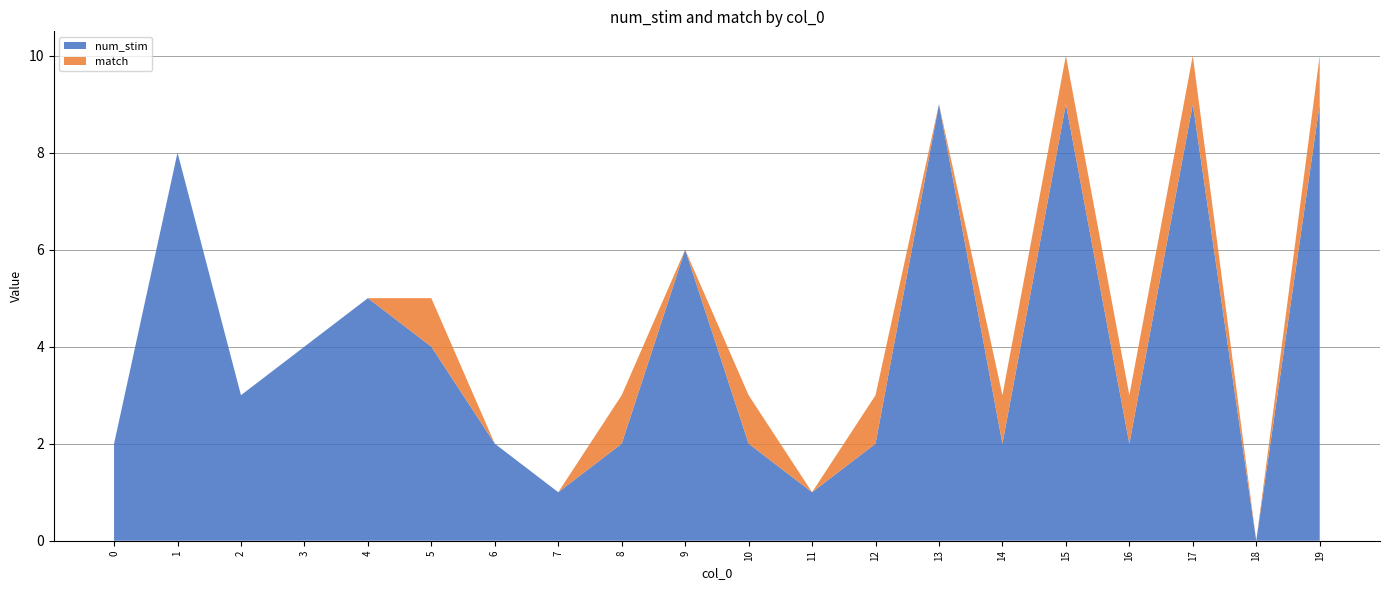

Reading left to right, what are all the values shown in this chart?

num_stim: 2	8	3	4	5	4	2	1	2	6	2	1	2	9	2	9	2	9	0	9
match: 0	0	0	0	0	1	0	0	1	0	1	0	1	0	1	1	1	1	0	1